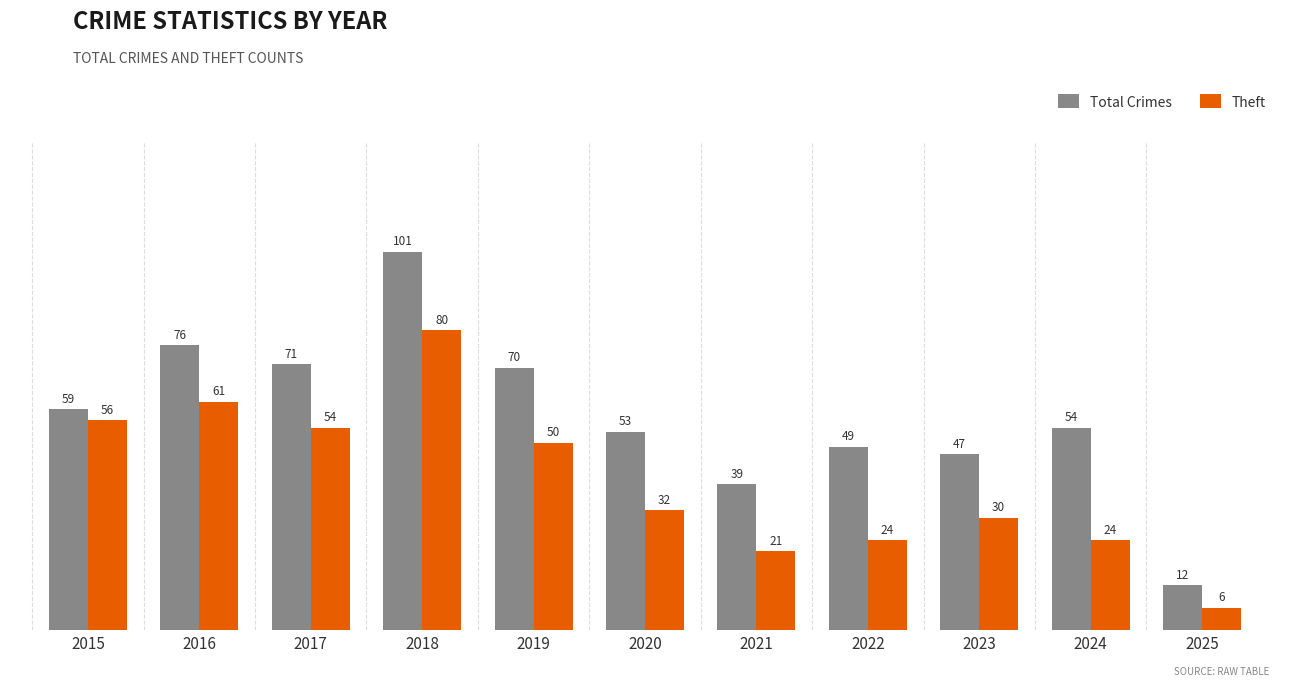

Between 2019 and 2021, which series saw the biggest shift?

Total Crimes